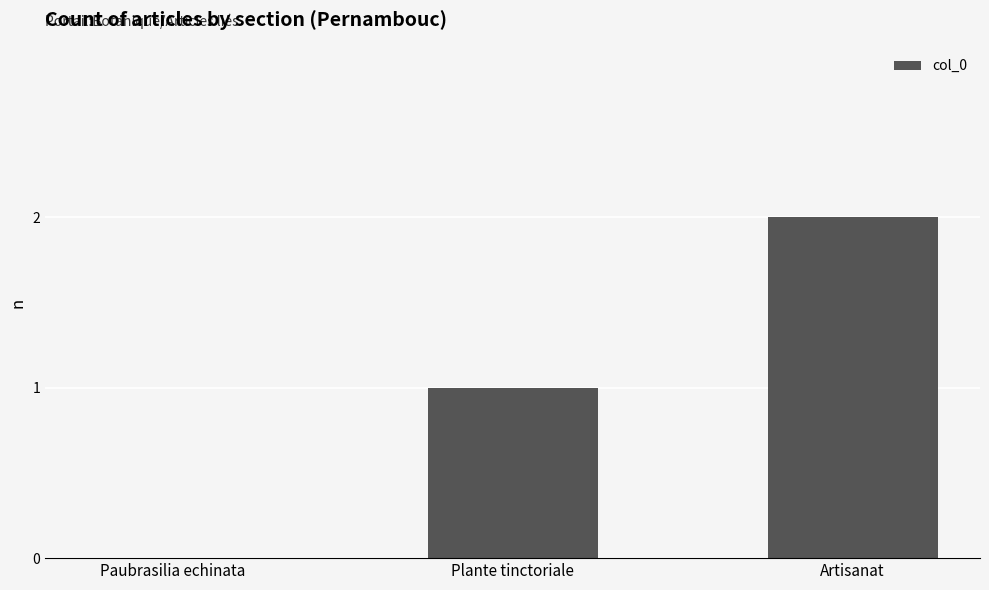

Reading right to left, extract all data points from this chart.

Artisanat=2	Plante tinctoriale=1	Paubrasilia echinata=0